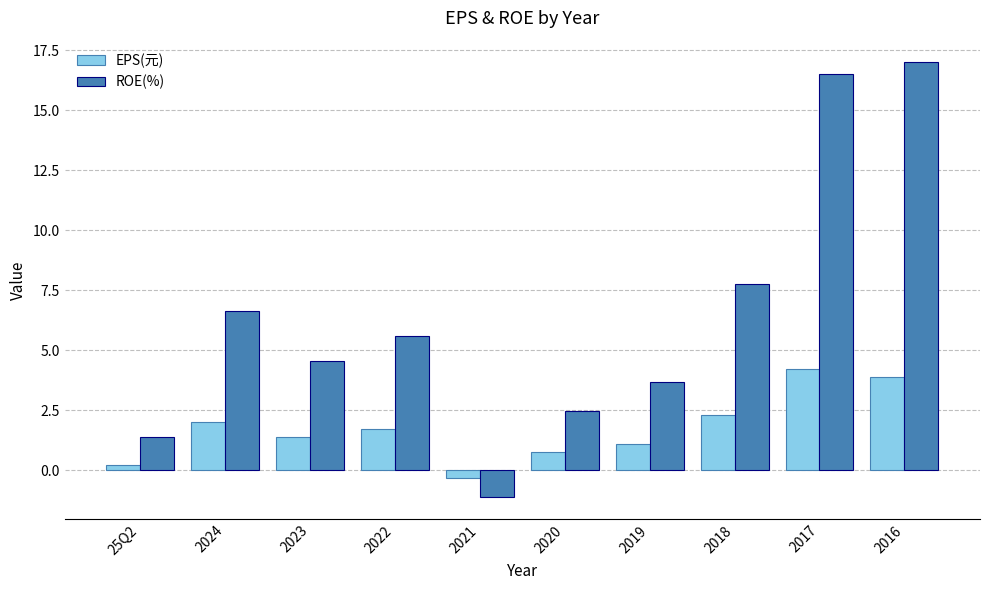

What is the approximate value of EPS(元) at 2019?

1.1